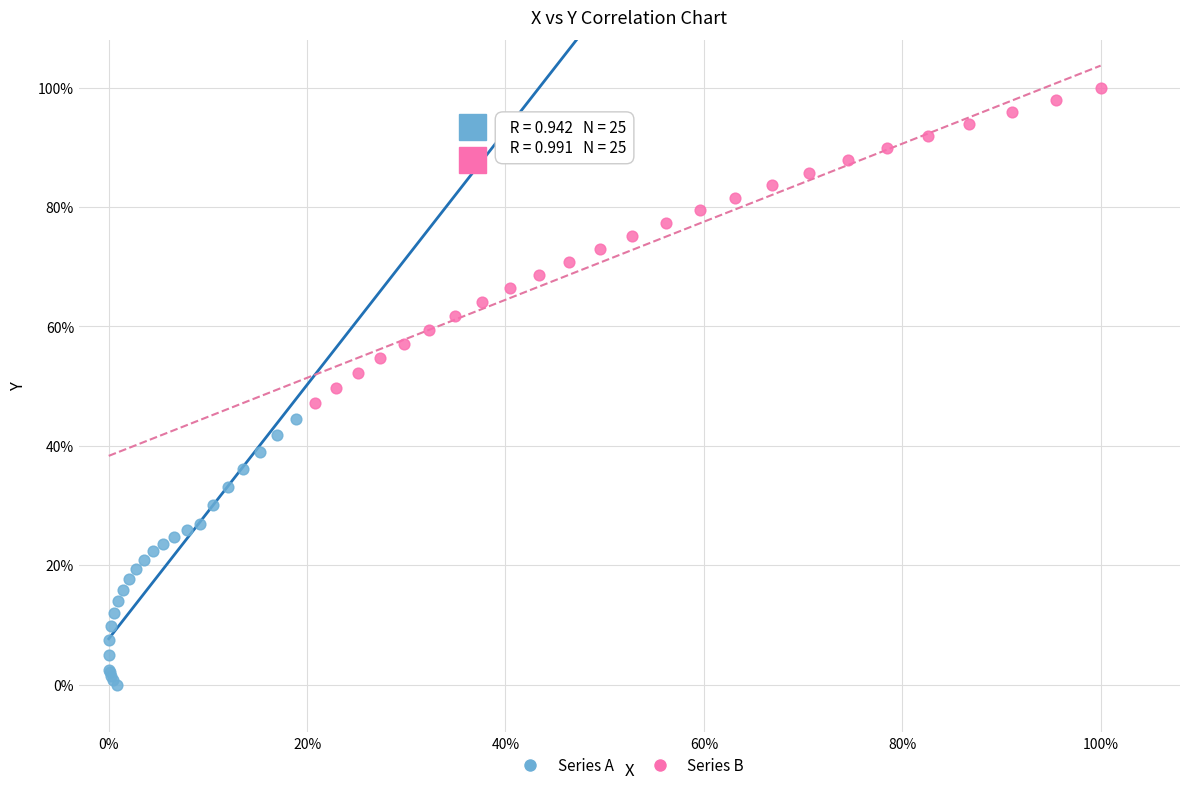

What are all the series names shown in the legend?

Series A, Series B